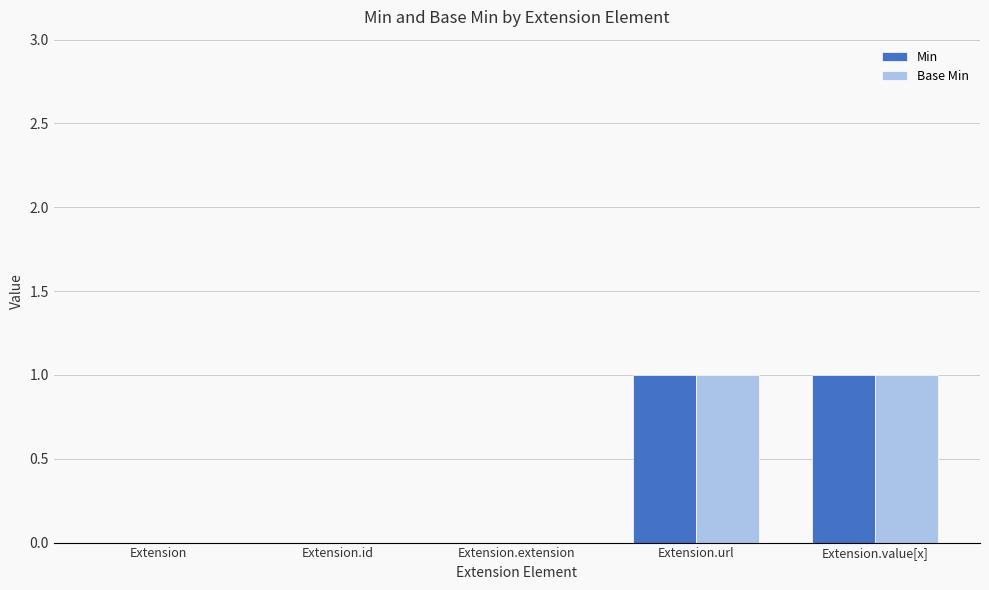

Is the value of Base Min at Extension.extension greater than the value of Min at Extension.value[x]?

No